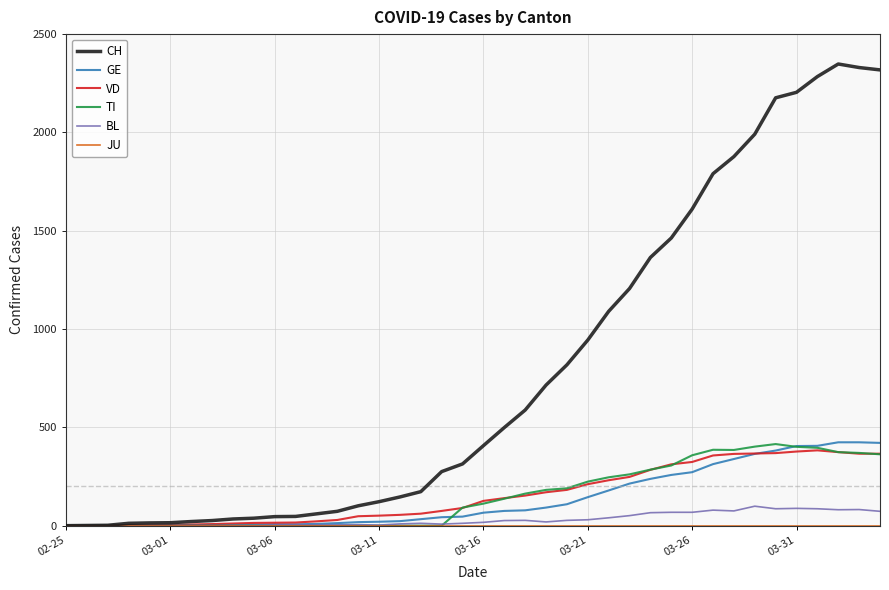

Which series has the widest spread of values?

CH